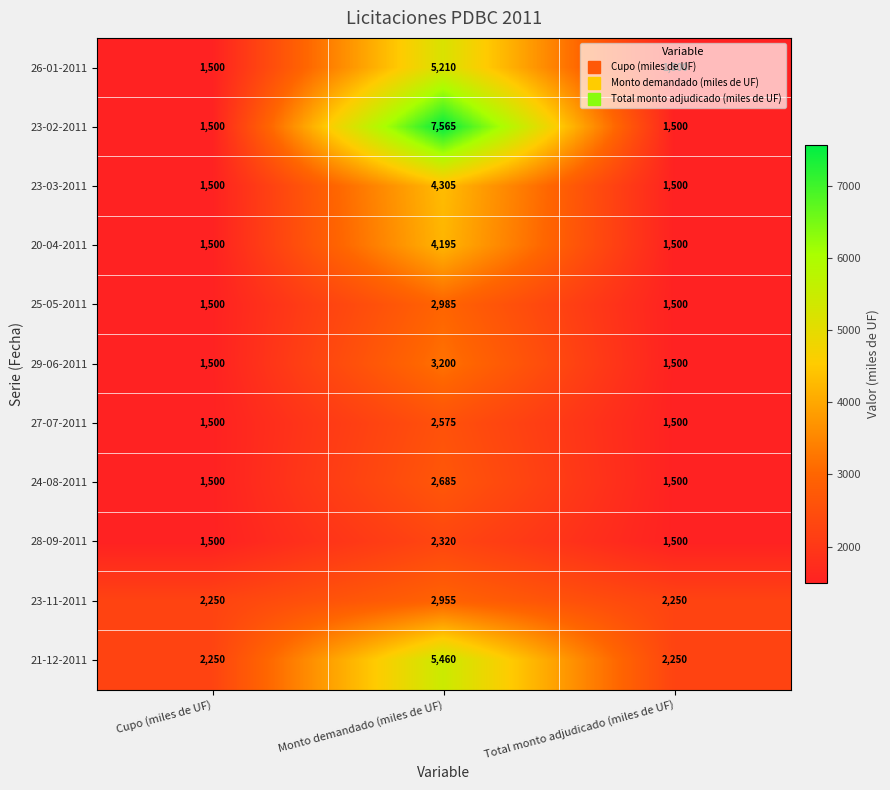

Which label corresponds to the largest value in the chart?

Monto demandado (miles de UF)